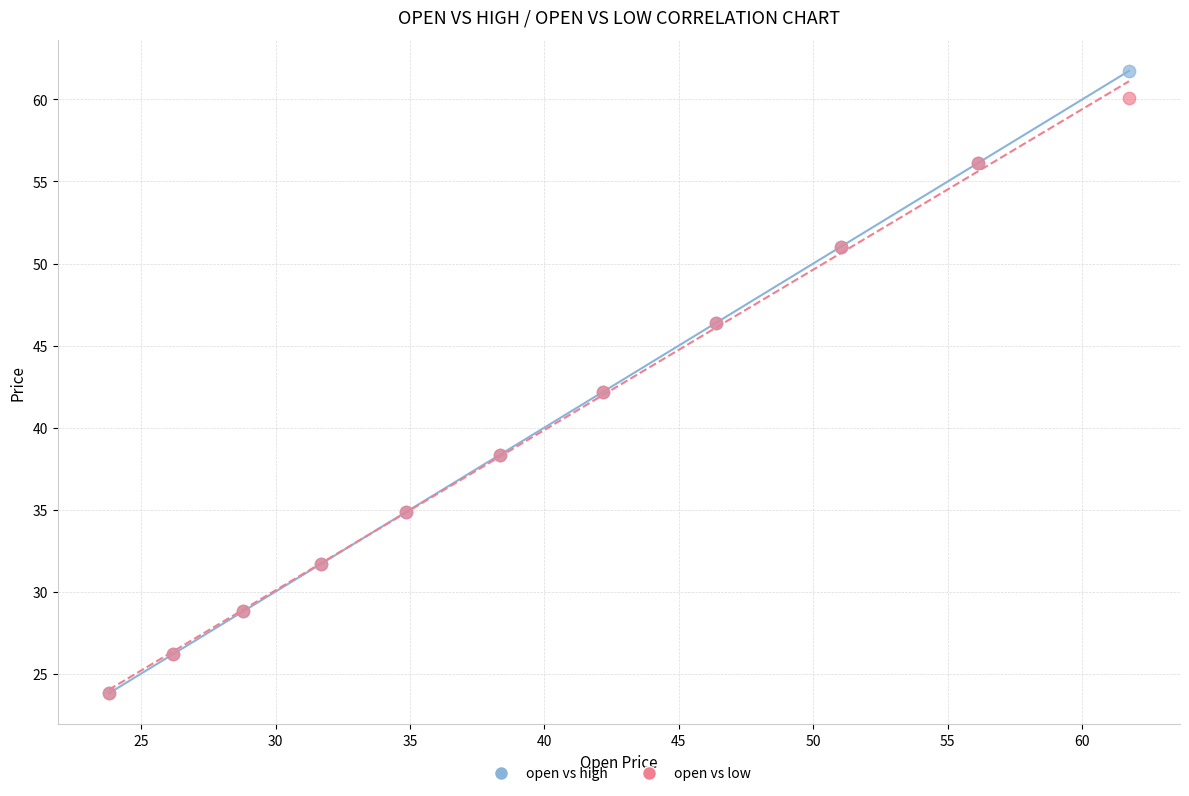

Which series reaches the maximum Y coordinate?

open vs high